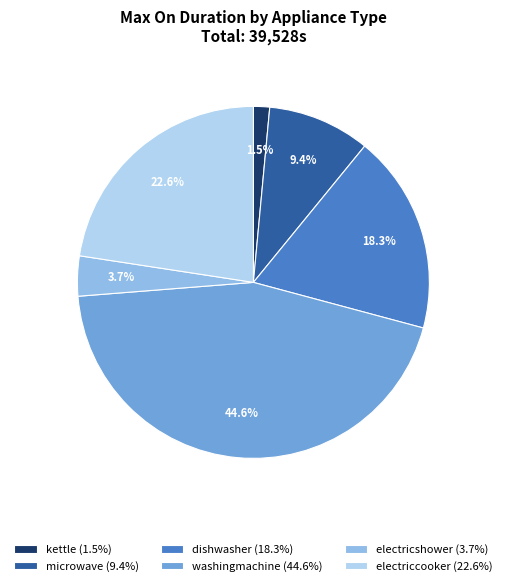

Is it true that electricshower is 4% of the pie?

True